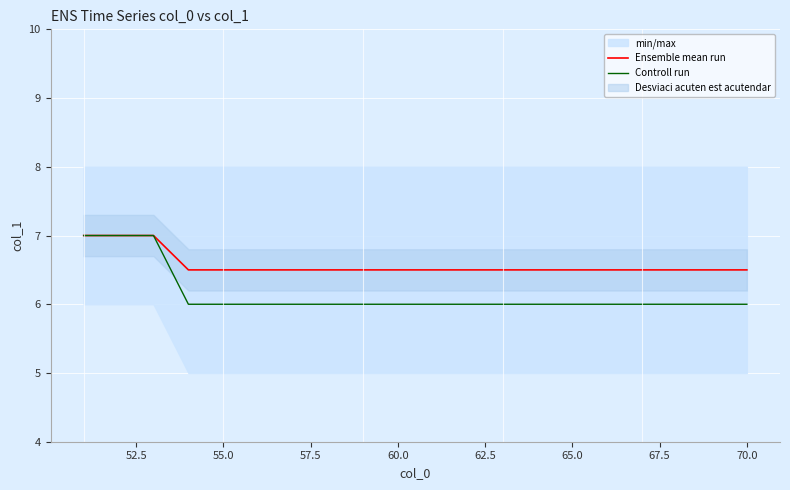

The value of Ensemble mean run at 65.0 is 6.5. True or false?

True